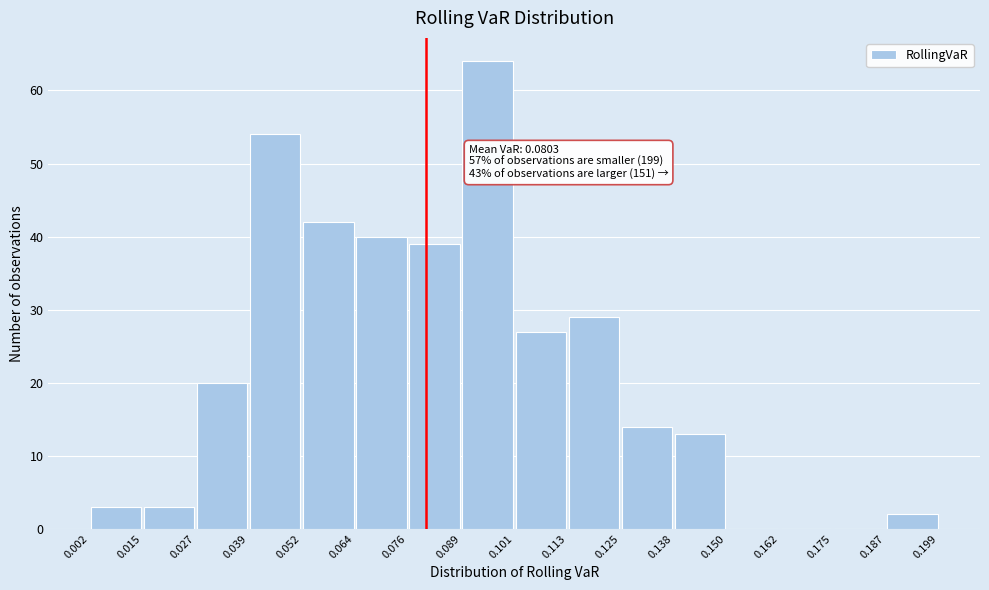

Over which range of the x-axis is the bar tallest?

0.089 to 0.101